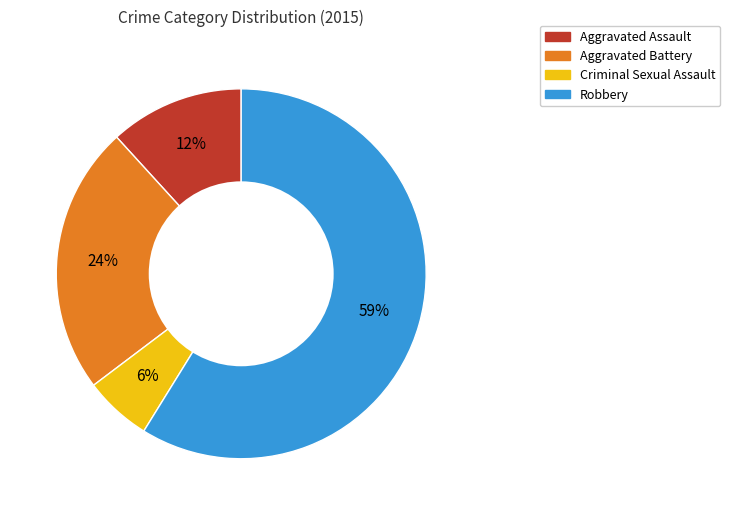

Between Aggravated Assault and Robbery, which is larger?

Robbery